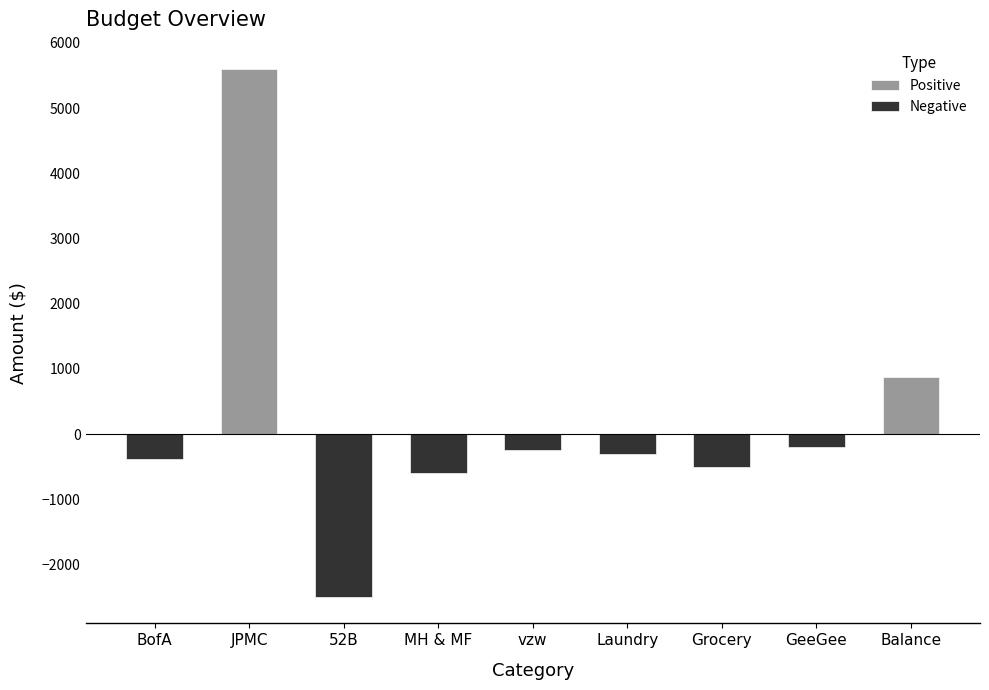

Which series has the largest range (max minus min)?

Positive